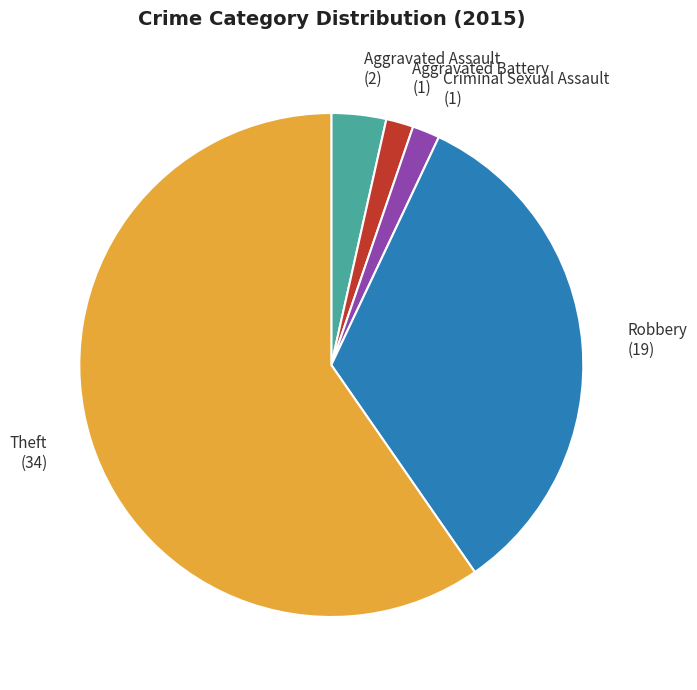

Is the sum of Aggravated Assault and Aggravated Battery greater than half?

No